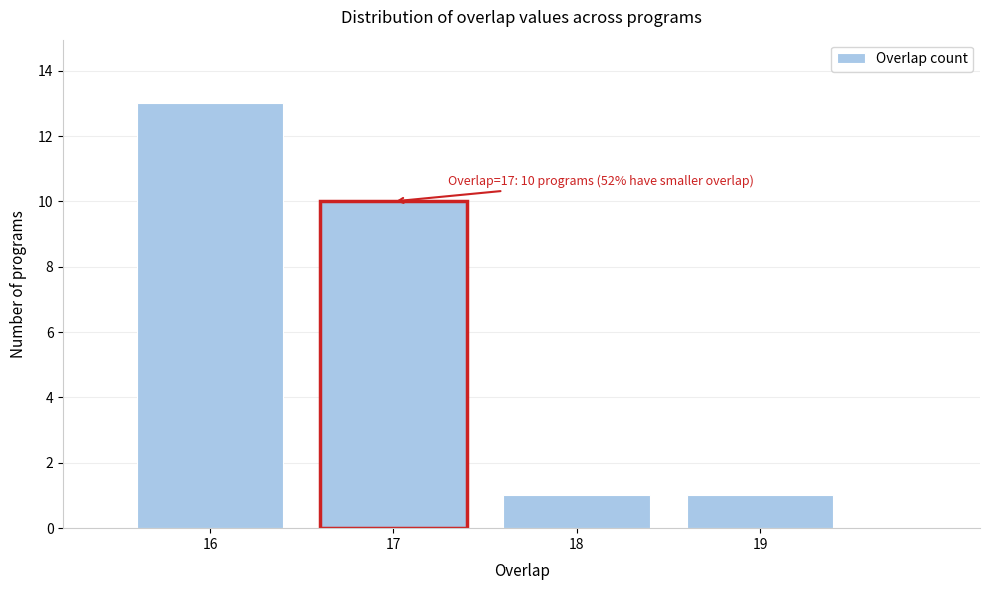

Which range on the x-axis has the tallest bar?

15.5 to 16.5